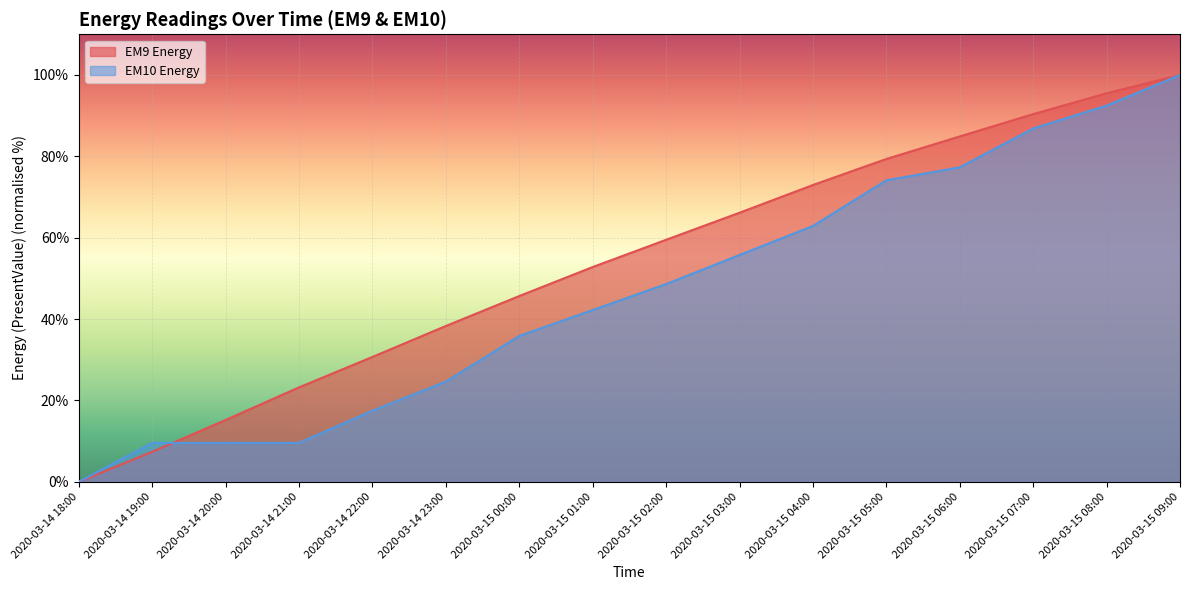

Reading right to left, extract all data points from this chart.

EM9 Energy: 2020-03-15 09:00=100.0	2020-03-15 08:00=95.5	2020-03-15 07:00=90.4	2020-03-15 06:00=84.9	2020-03-15 05:00=79.4	2020-03-15 04:00=73.0	2020-03-15 03:00=66.1	2020-03-15 02:00=59.5	2020-03-15 01:00=52.8	2020-03-15 00:00=45.7	2020-03-14 23:00=38.3	2020-03-14 22:00=30.7	2020-03-14 21:00=23.2	2020-03-14 20:00=15.2	2020-03-14 19:00=7.4	2020-03-14 18:00=0.0
EM10 Energy: 2020-03-15 09:00=100.0	2020-03-15 08:00=92.5	2020-03-15 07:00=86.9	2020-03-15 06:00=77.3	2020-03-15 05:00=74.1	2020-03-15 04:00=62.9	2020-03-15 03:00=55.7	2020-03-15 02:00=48.6	2020-03-15 01:00=42.2	2020-03-15 00:00=35.8	2020-03-14 23:00=24.6	2020-03-14 22:00=17.5	2020-03-14 21:00=9.6	2020-03-14 20:00=9.6	2020-03-14 19:00=9.6	2020-03-14 18:00=0.0